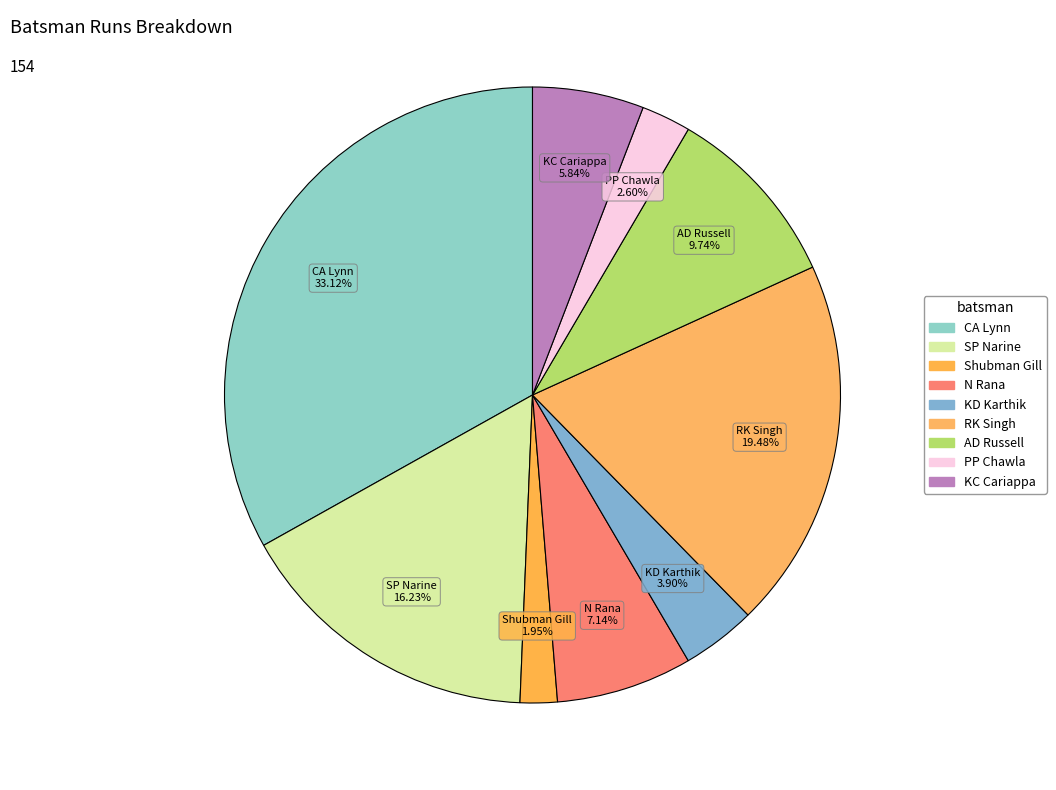

Count the number of slices in the pie.

9